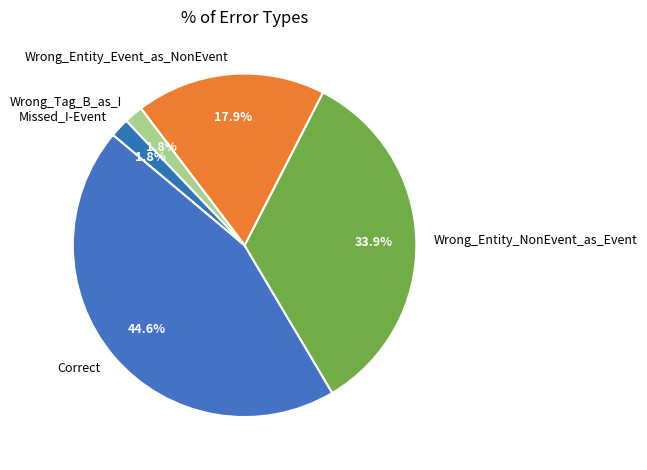

Is there a majority slice in this chart?

No